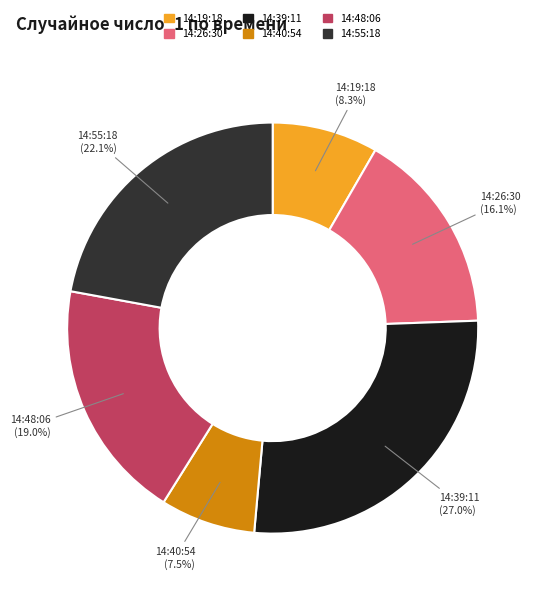

Is there any slice that represents more than half of the pie?

No